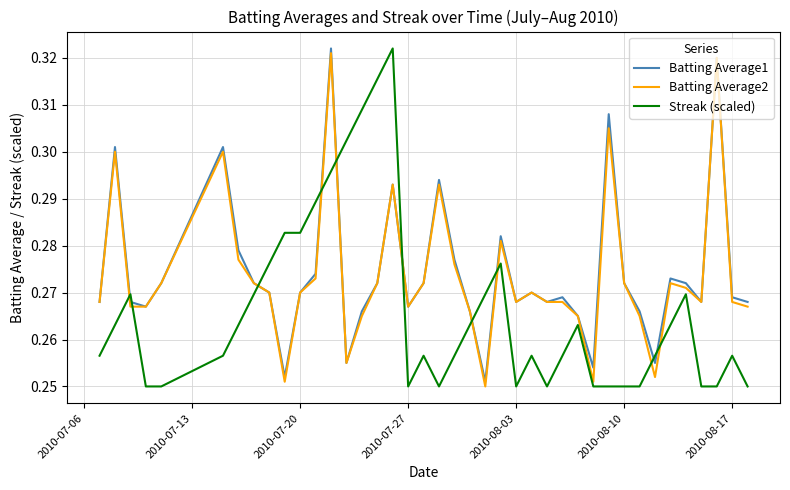

Which series ends up on top after the final intersection of Batting Average2 and Streak (scaled)?

Batting Average2